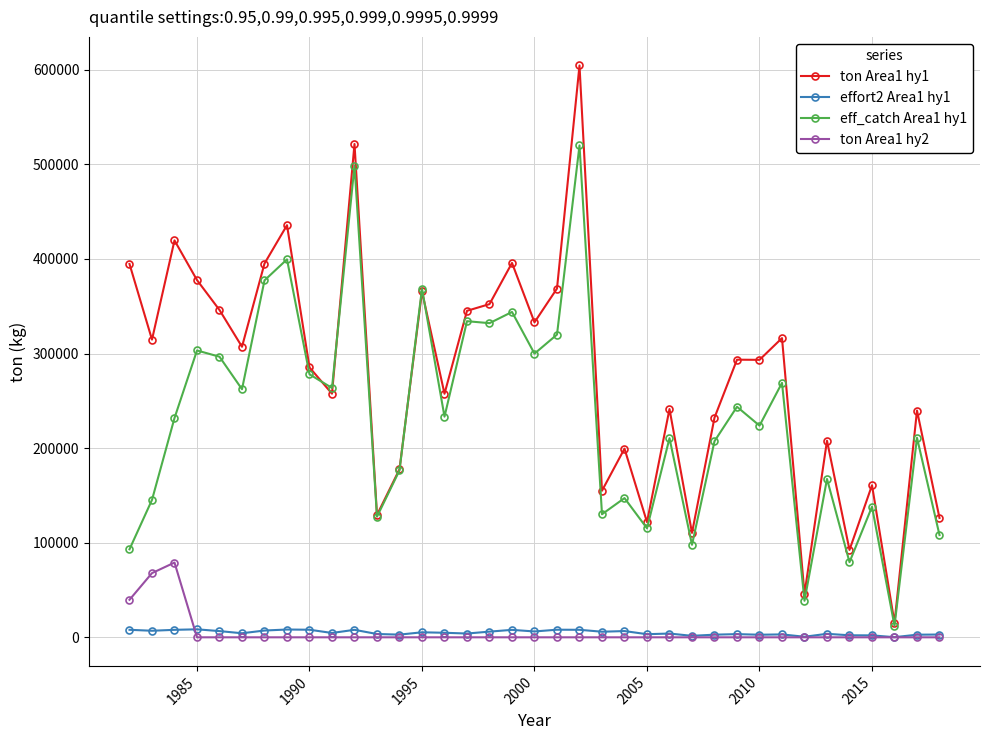

At how many categories does at least one series exceed 29863?

36